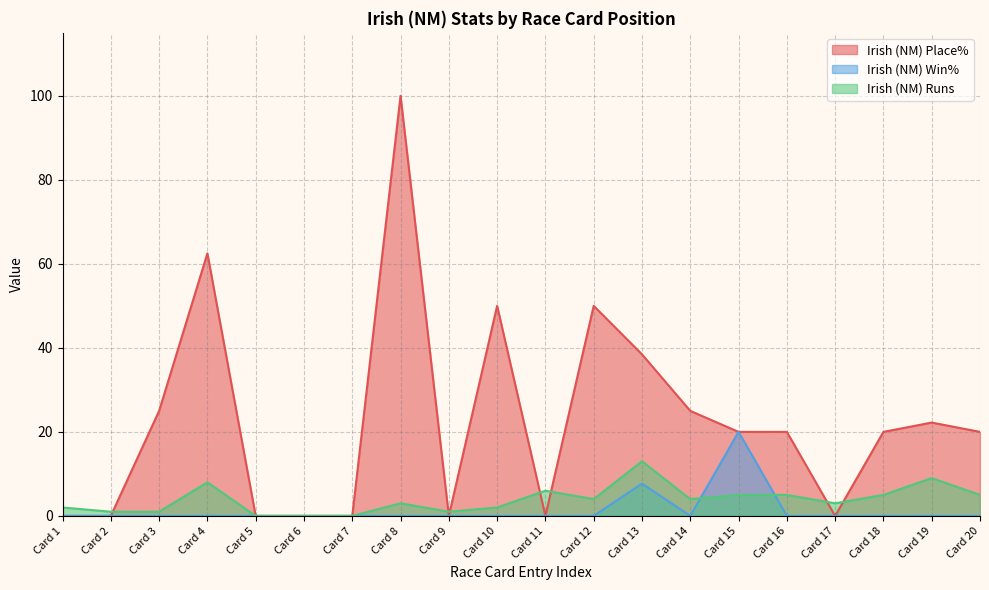

The value of Irish (NM) Win% at Card 7 is 12.5. True or false?

False